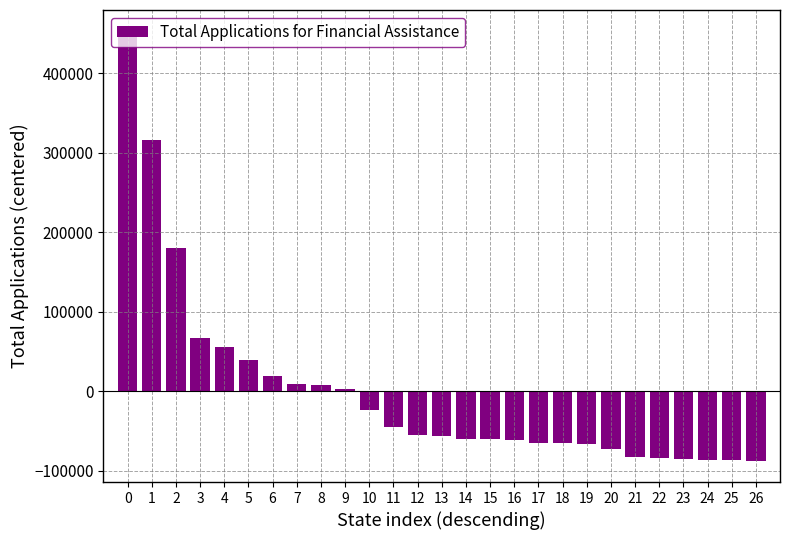

Which has a higher value, 26 or 15?

15